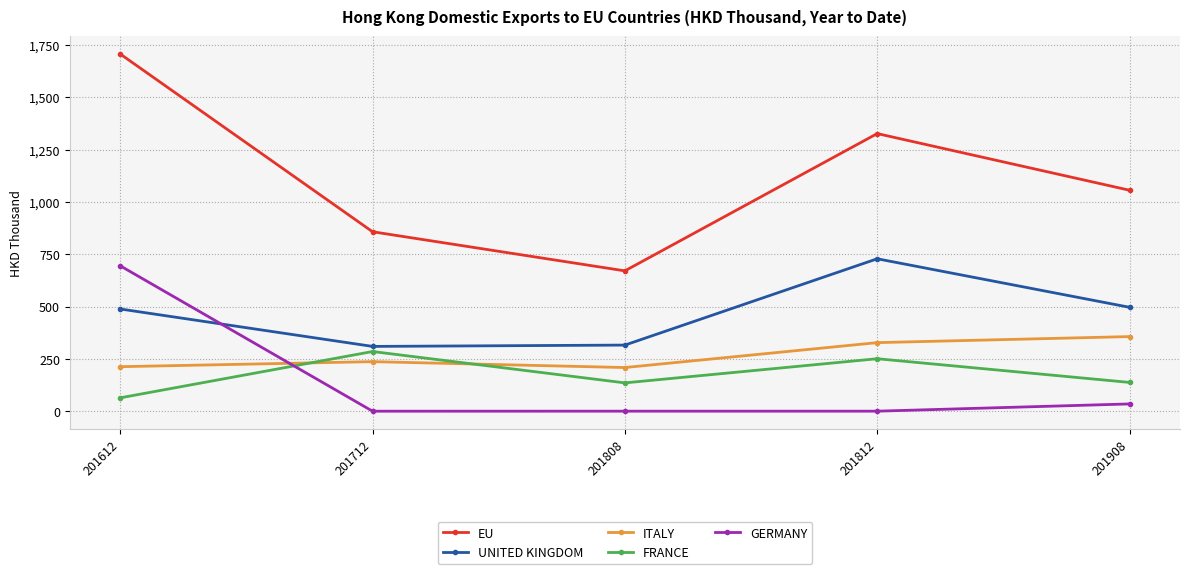

True or false: UNITED KINGDOM and EU intersect in this chart.

False